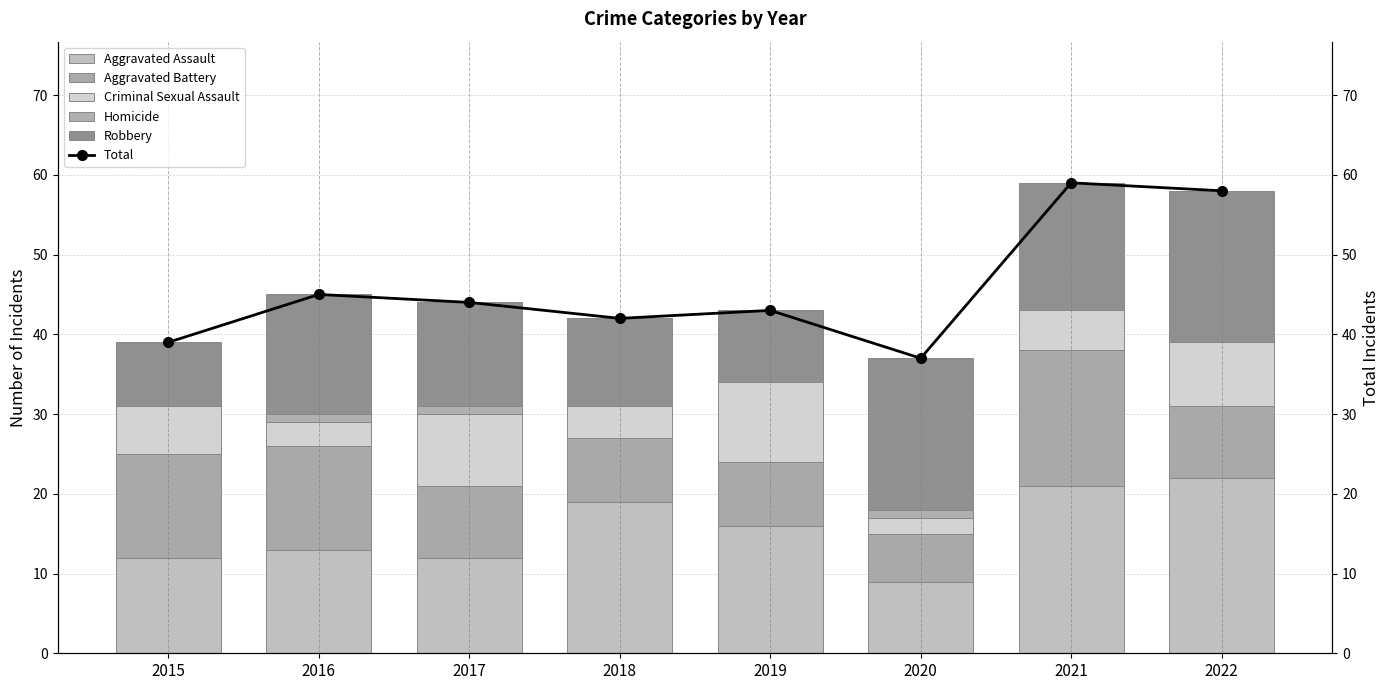

What is the total value across all series at 2019?

86